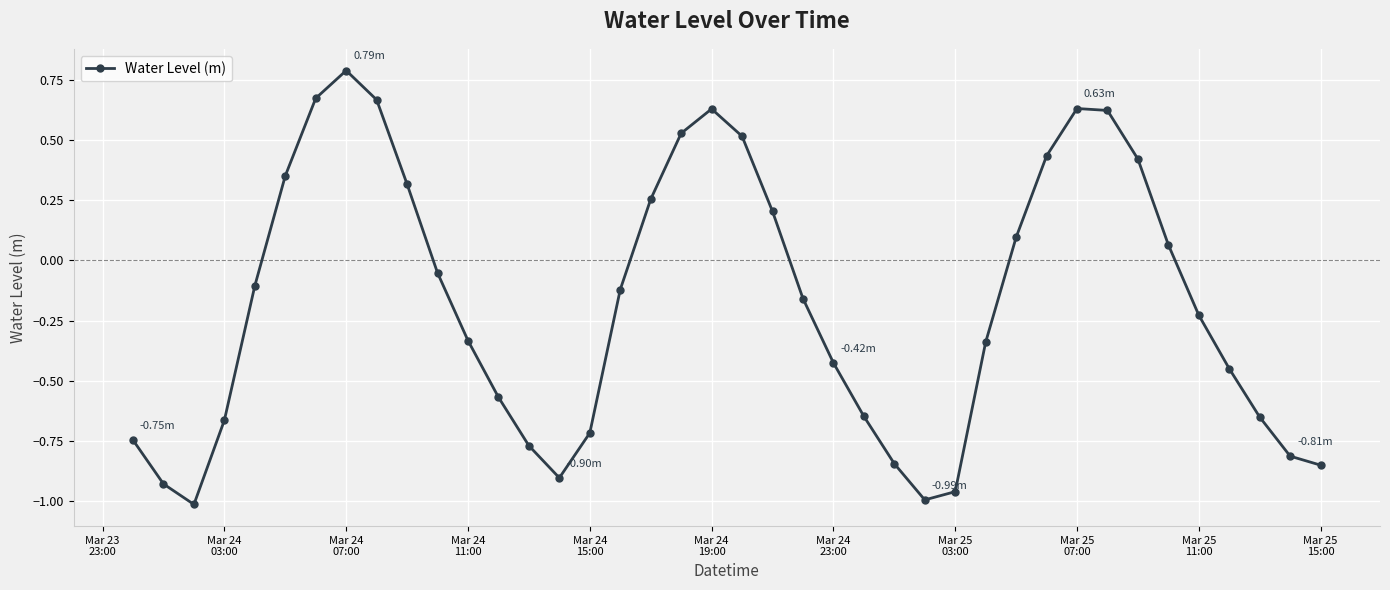

How many negative values are there?

24